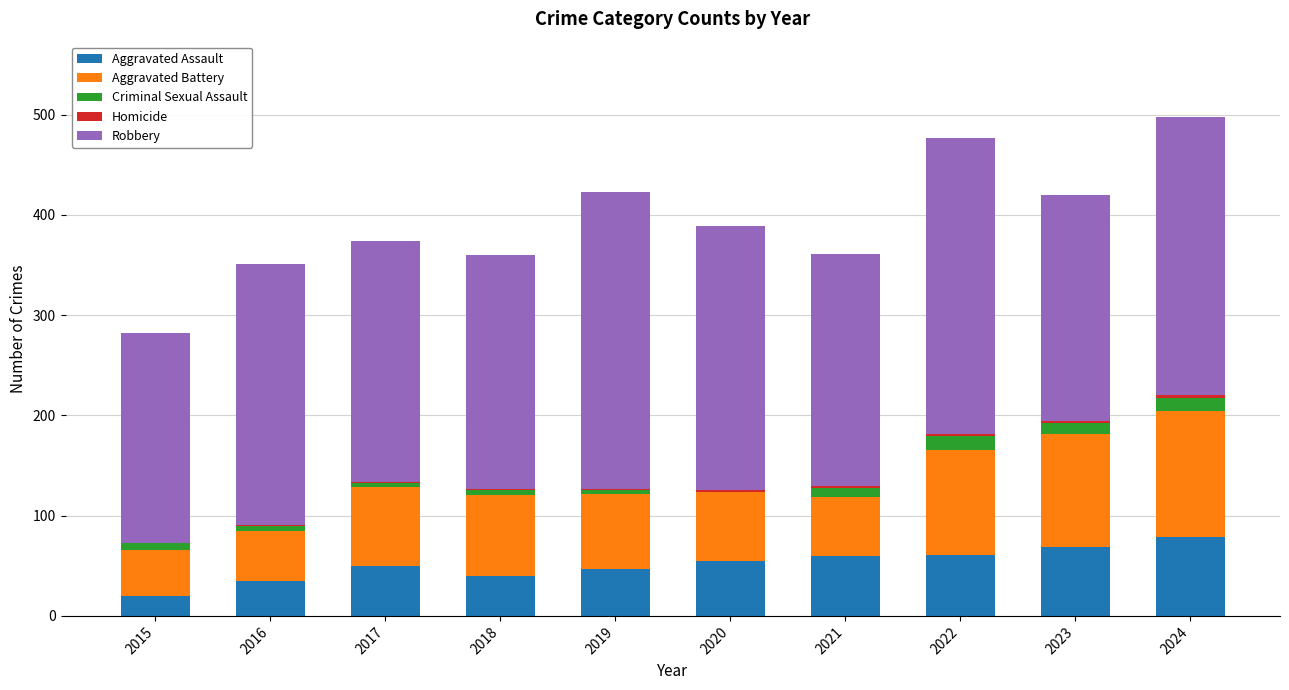

Is it true that Aggravated Assault equals 20 at 2015?

True